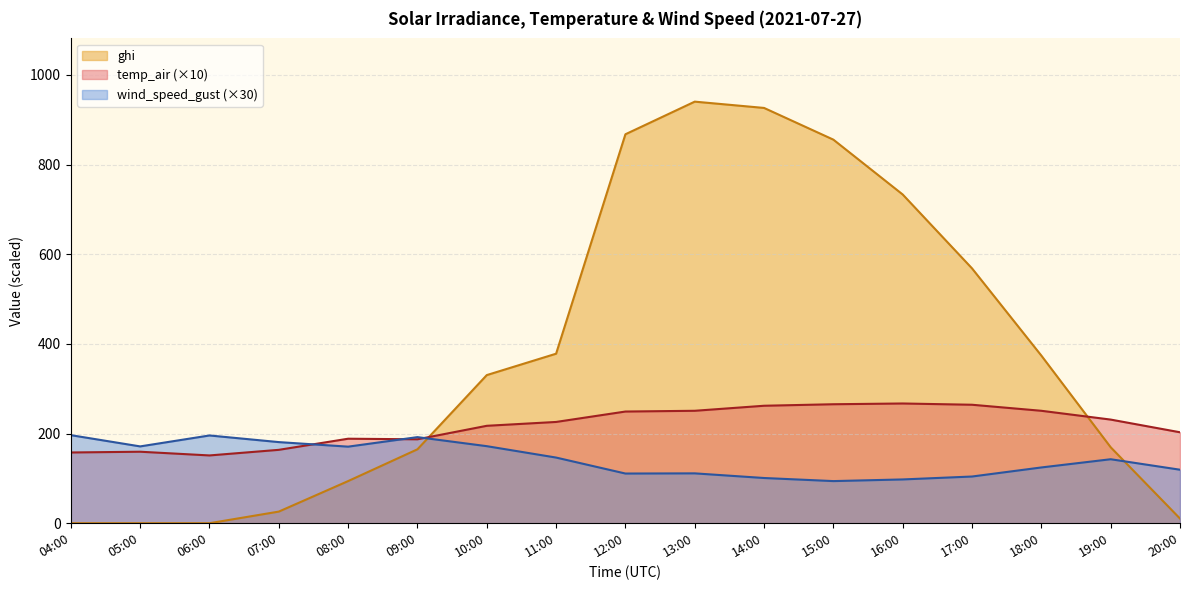

What is the sum of the temp_air values at 16:00 and 13:00?

517.8